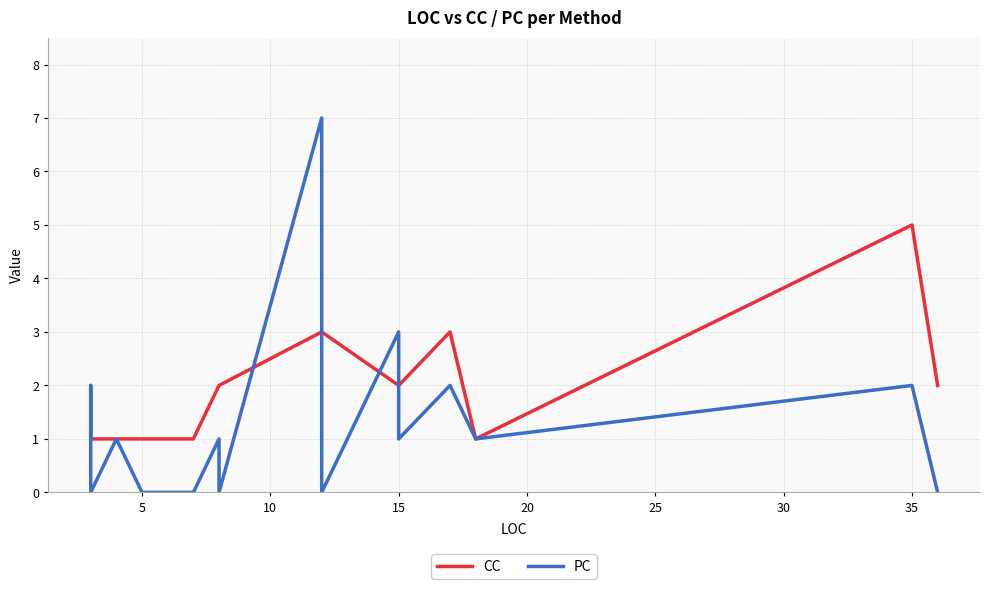

True or false: CC and PC intersect in this chart.

True